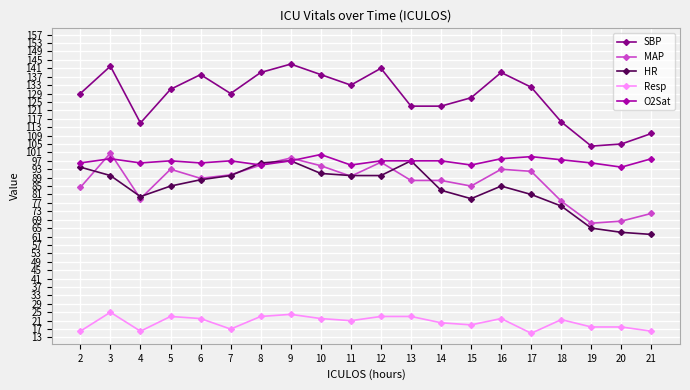

What is the value of the Resp point at the 13th from the left?

20.0